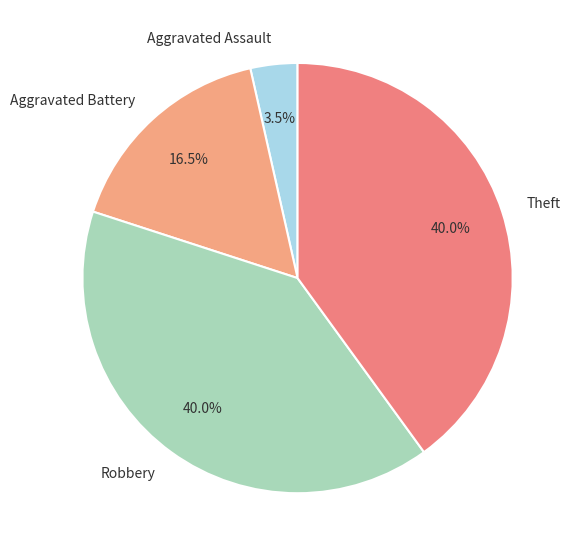

Which category has the smallest portion of the pie?

Aggravated Assault